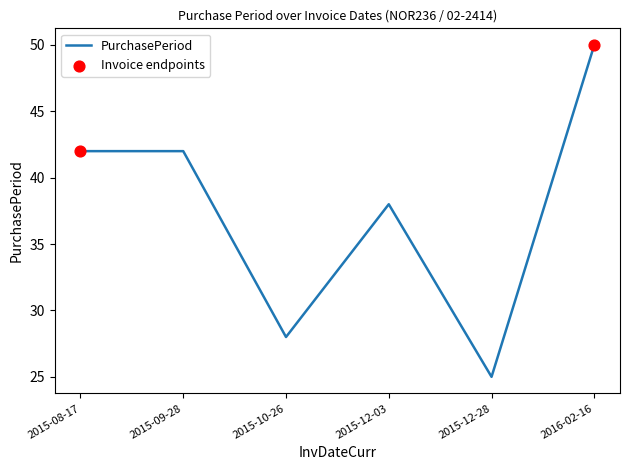

Between 2015-09-28 and 2015-10-26, which is larger?

2015-09-28